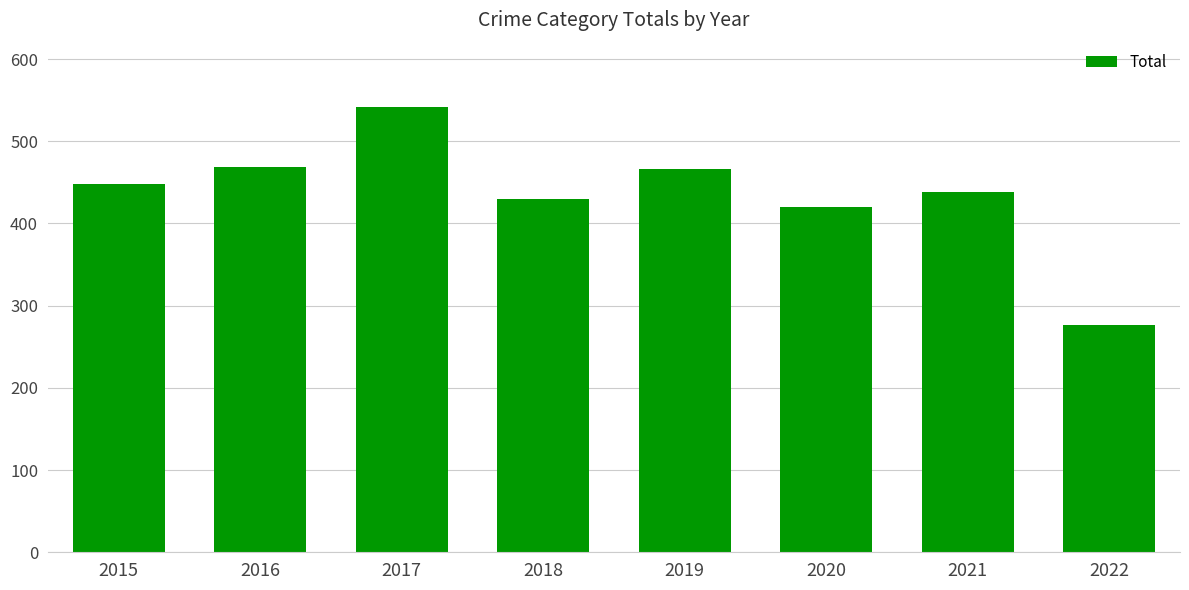

The chart shows a value of 338 at 2017. True or false?

False